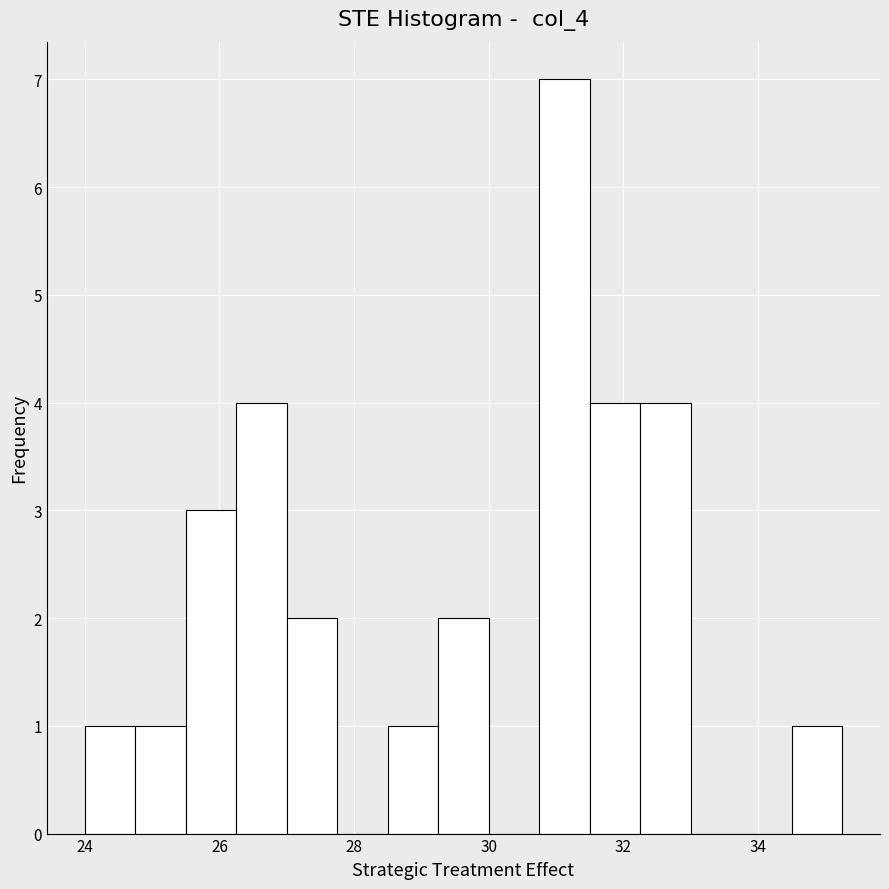

Read against the x-axis, roughly where is the centre of the tallest bar?

31.2